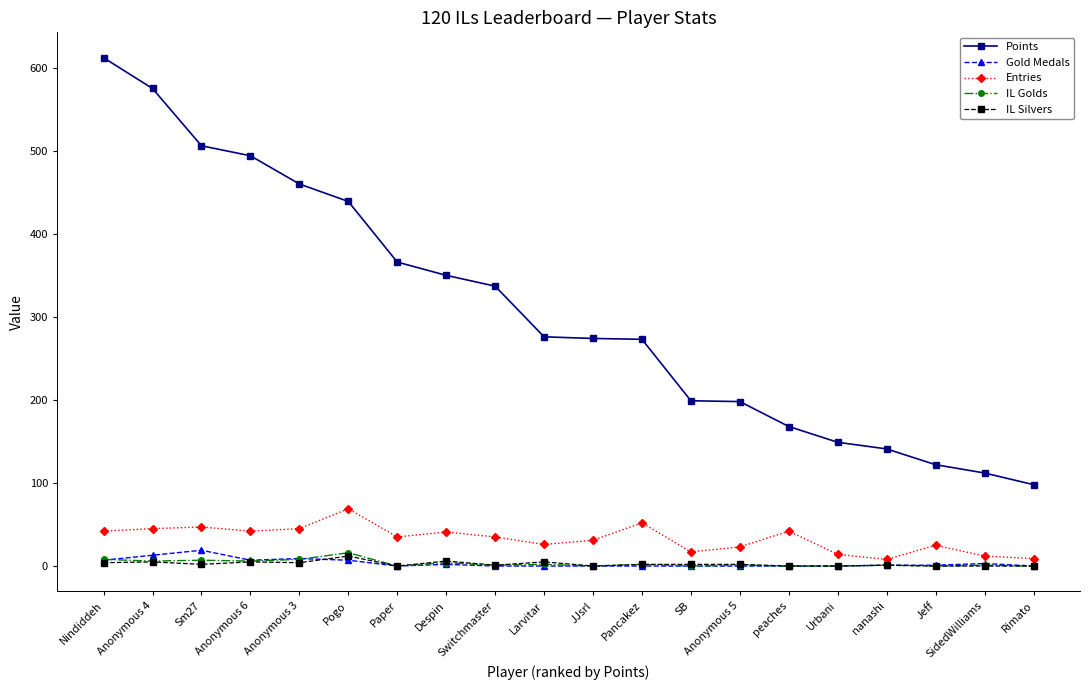

What is the label of the 20th point from the left?

Rimato